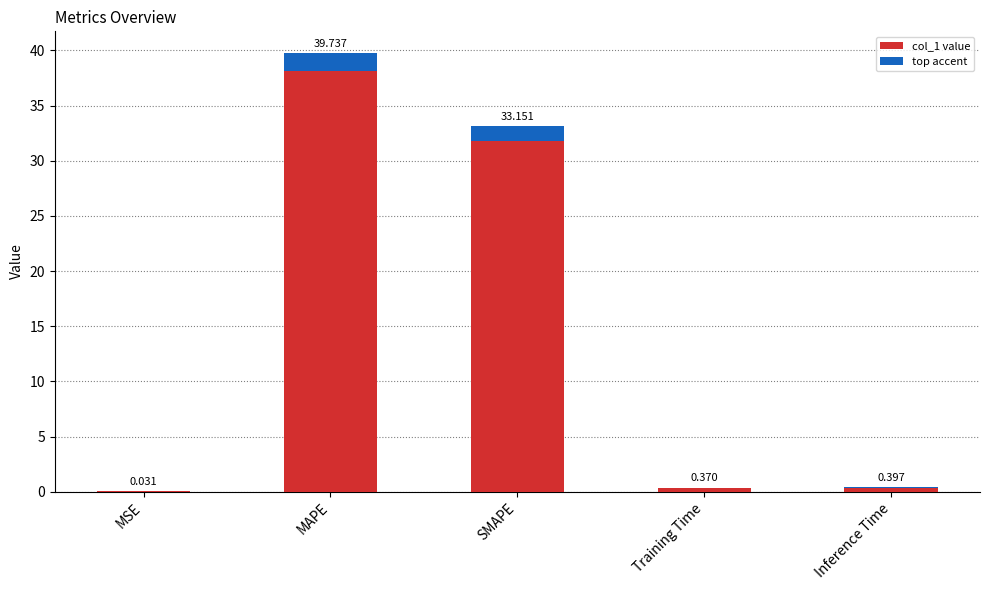

List the labels in order of value, smallest first.

MSE, Training Time, Inference Time, SMAPE, MAPE